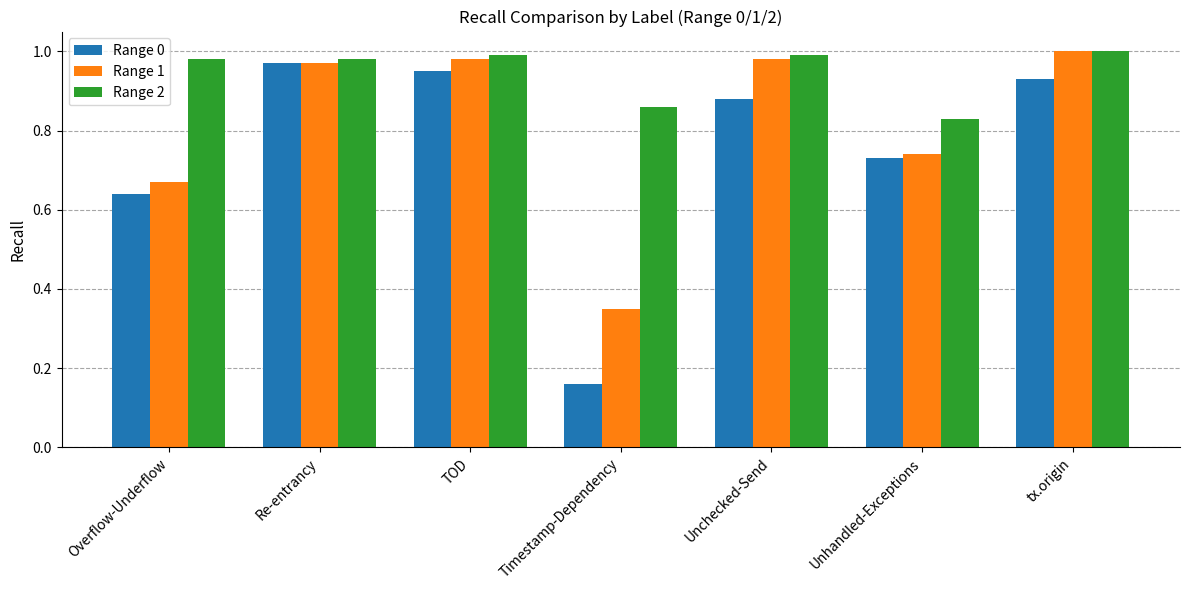

At how many categories does at least one series exceed 0?

7